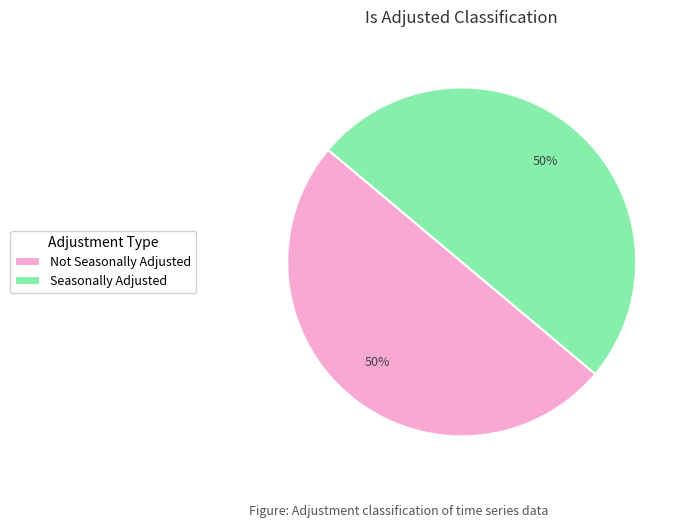

To the nearest percent, what portion does Not Seasonally Adjusted represent?

50%